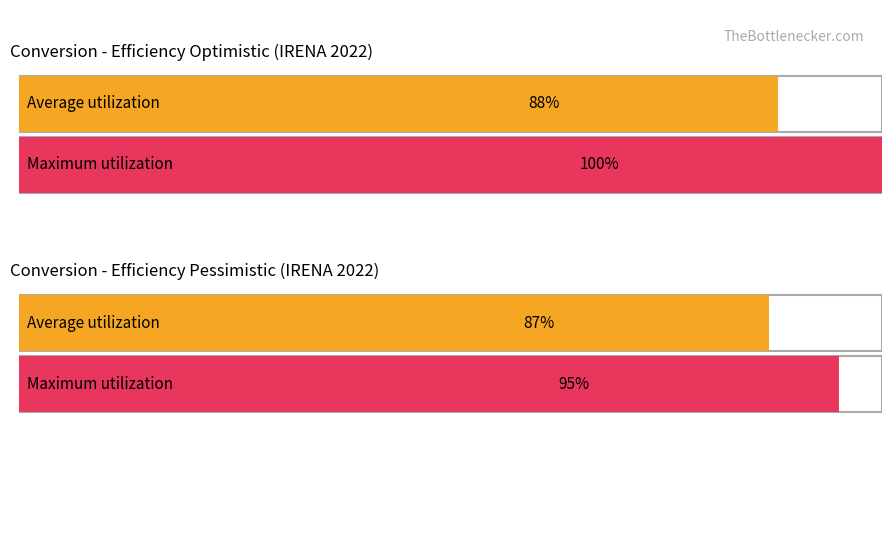

What is the sum of all Maximum utilization values?

1.9